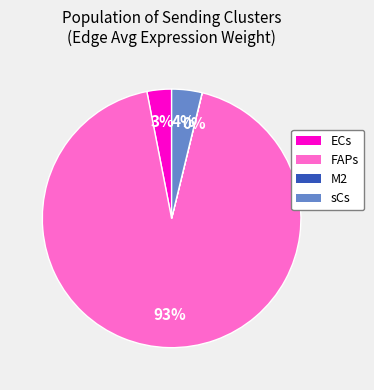

To the nearest percent, what is the combined percentage of ECs and sCs?

7%